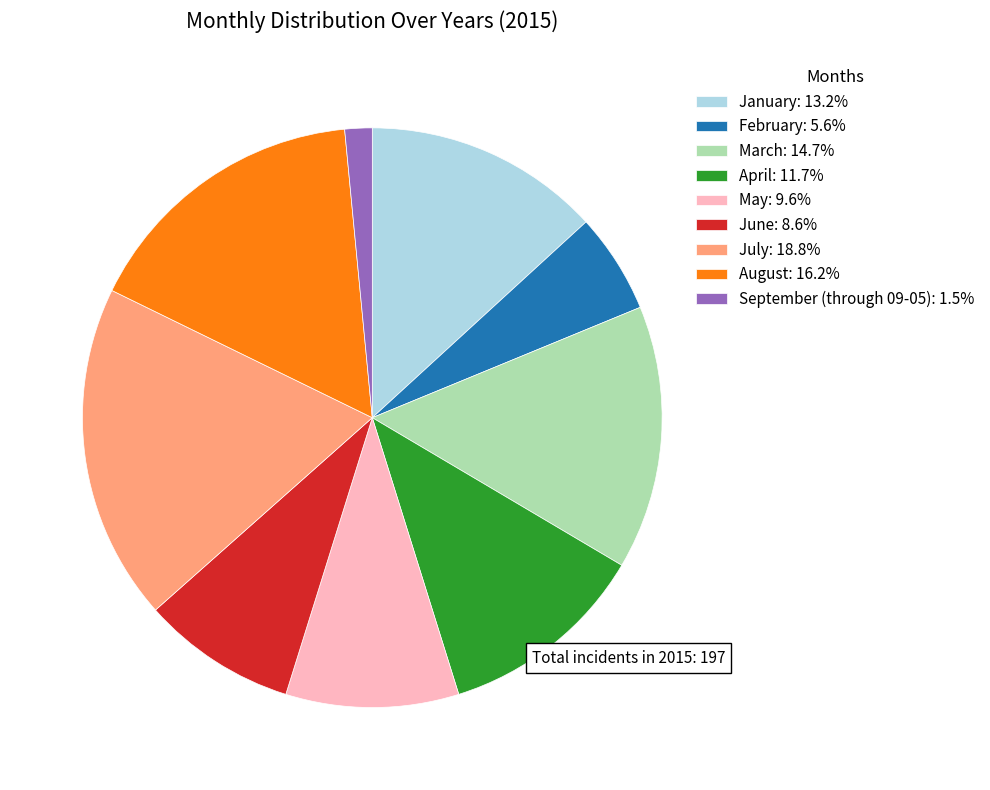

Do June: 8.6% and July: 18.8% together represent more than half of the pie?

No